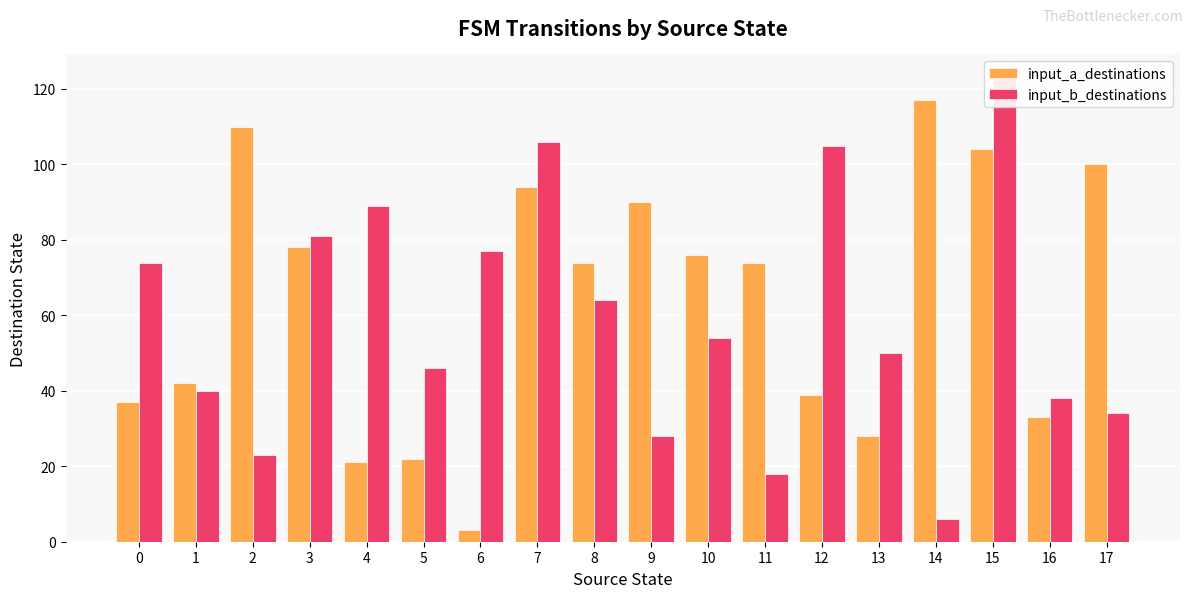

How many bars are there in each group?

2